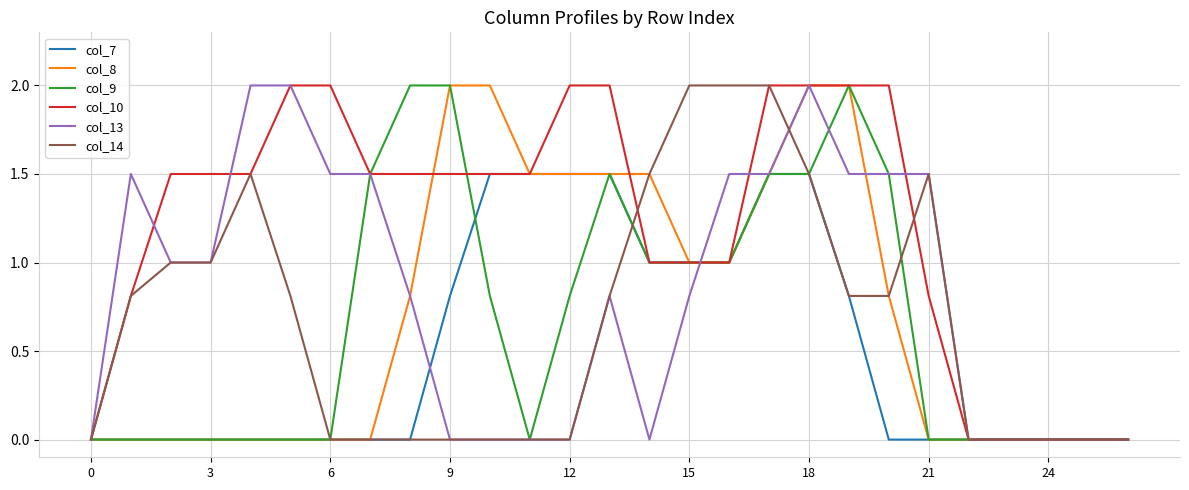

What is the maximum value shown in the chart?

2.0